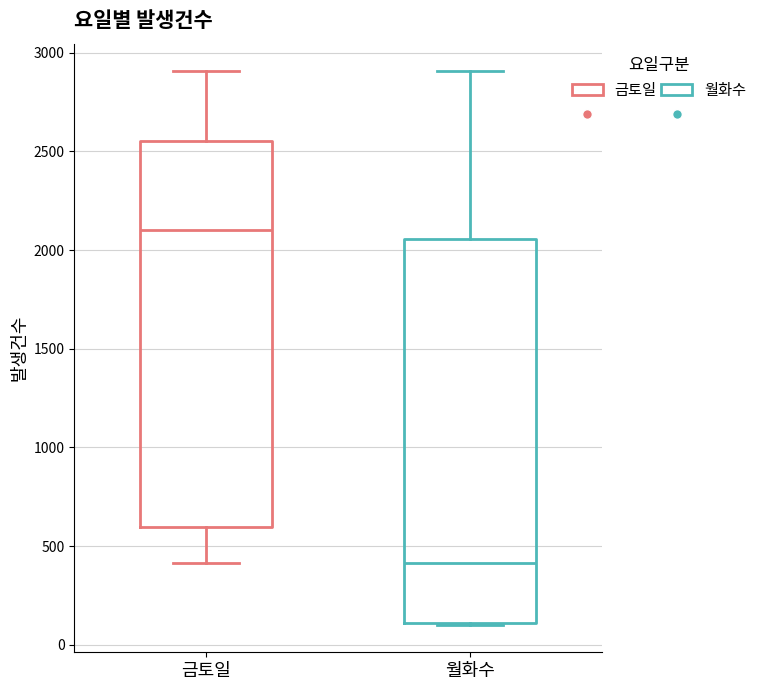

Where does the median line of the box for 금토일 sit on the y-axis? The values are not printed on the chart, so give them approximately, as read against the axis.

2100